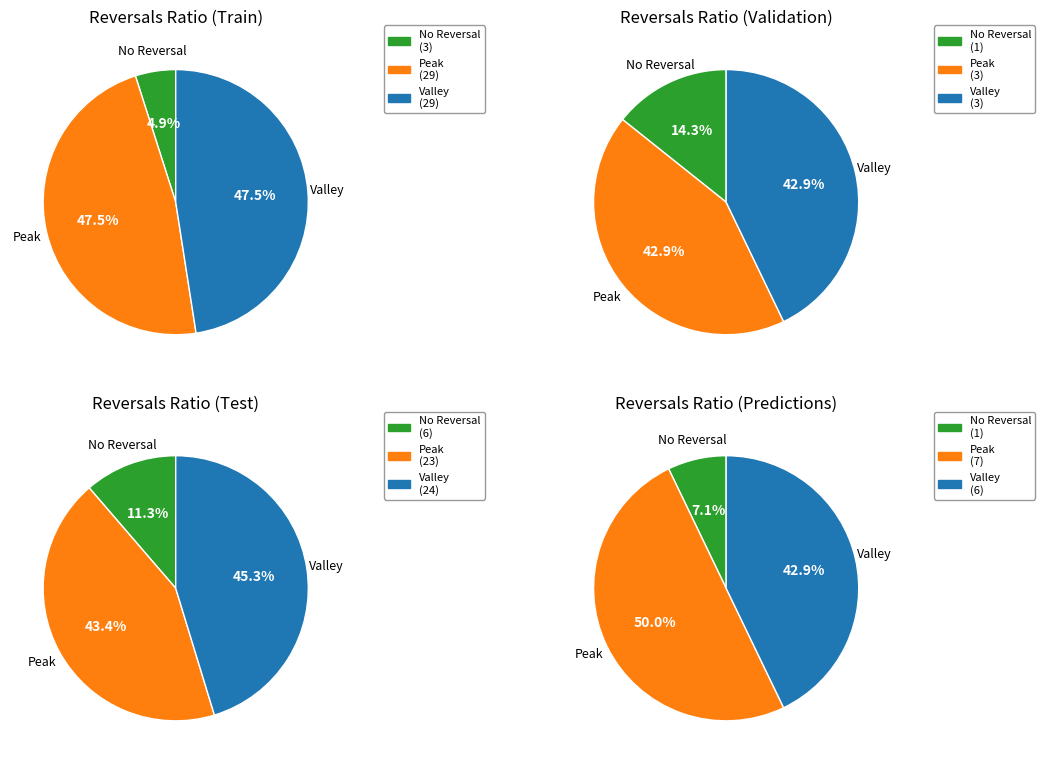

What is the difference between the highest and lowest values at 0?

26